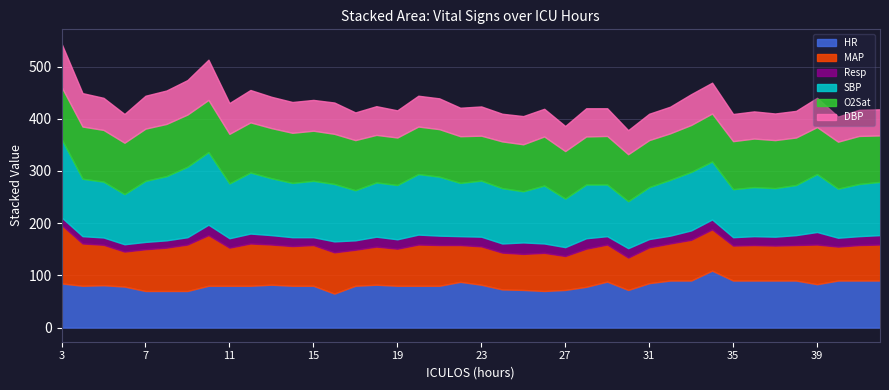

What value does the MAP series have at 20?

79.0